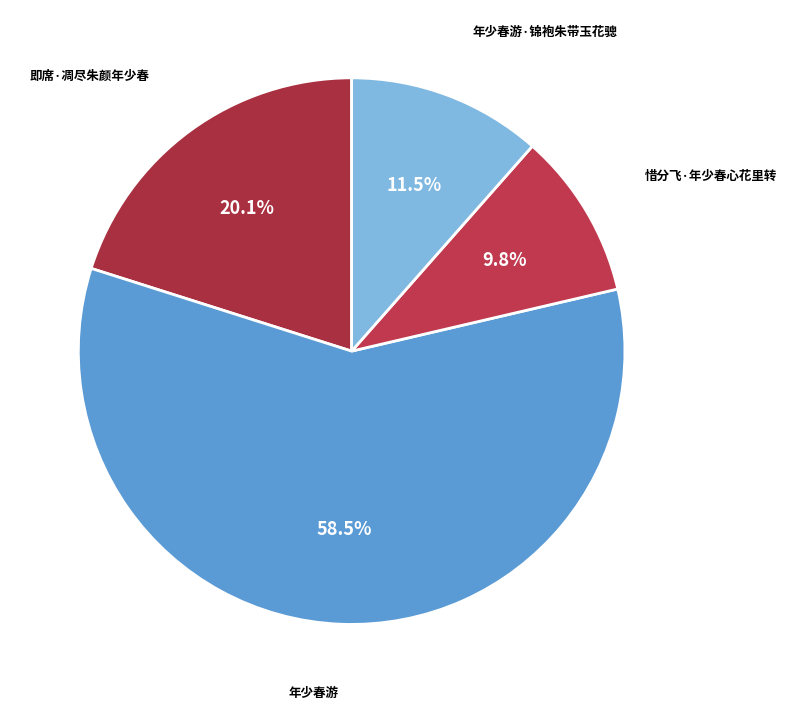

Which has a higher value, 年少春游·锦袍朱带玉花骢 or 年少春游?

年少春游